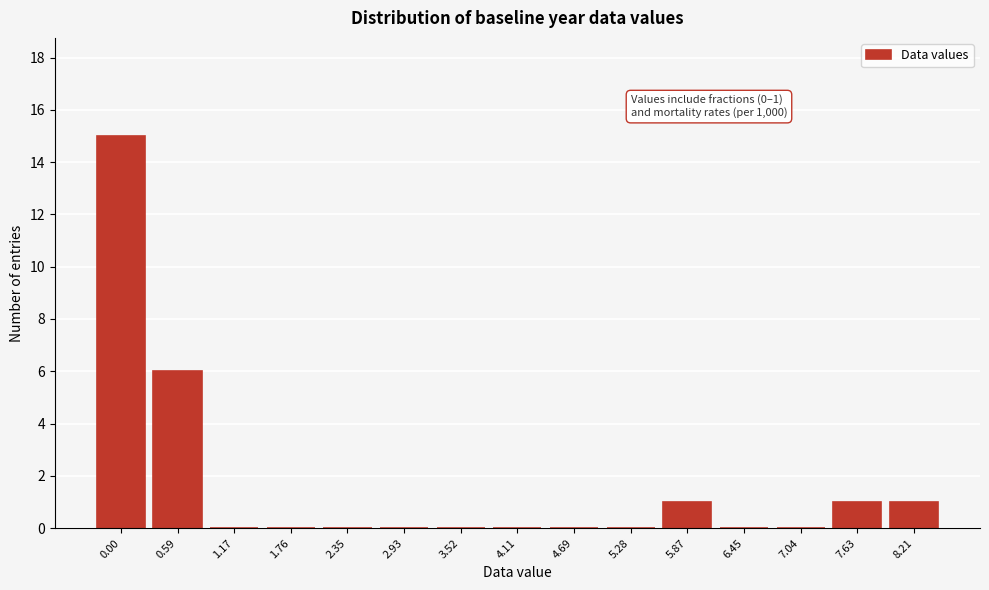

Reading left to right, transcribe all the data shown in this chart.

0.00=15	0.59=6	1.17=0	1.76=0	2.35=0	2.93=0	3.52=0	4.11=0	4.69=0	5.28=0	5.87=1	6.45=0	7.04=0	7.63=1	8.21=1